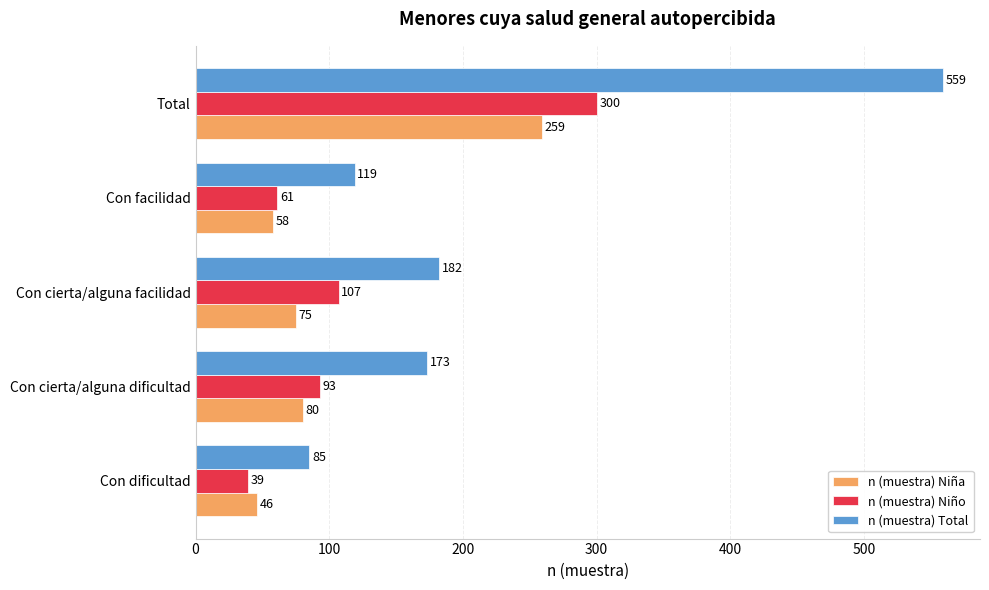

What are all the series names shown in the legend?

n (muestra) Niña, n (muestra) Niño, n (muestra) Total